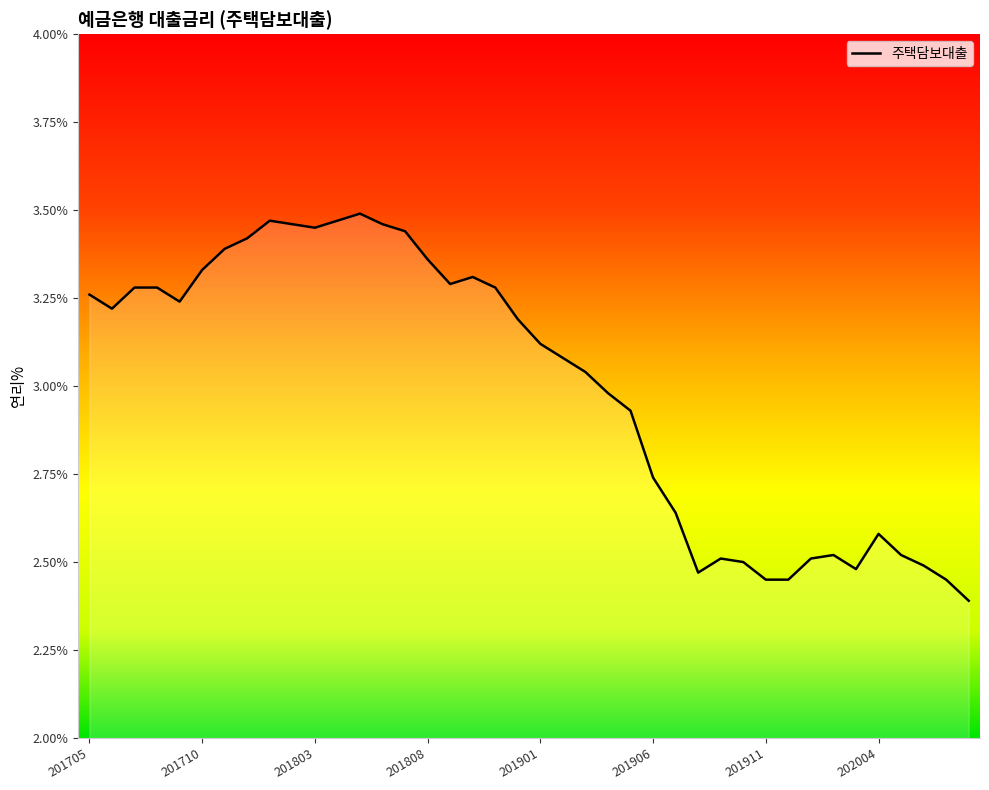

What is the minimum value shown in the chart?

2.4